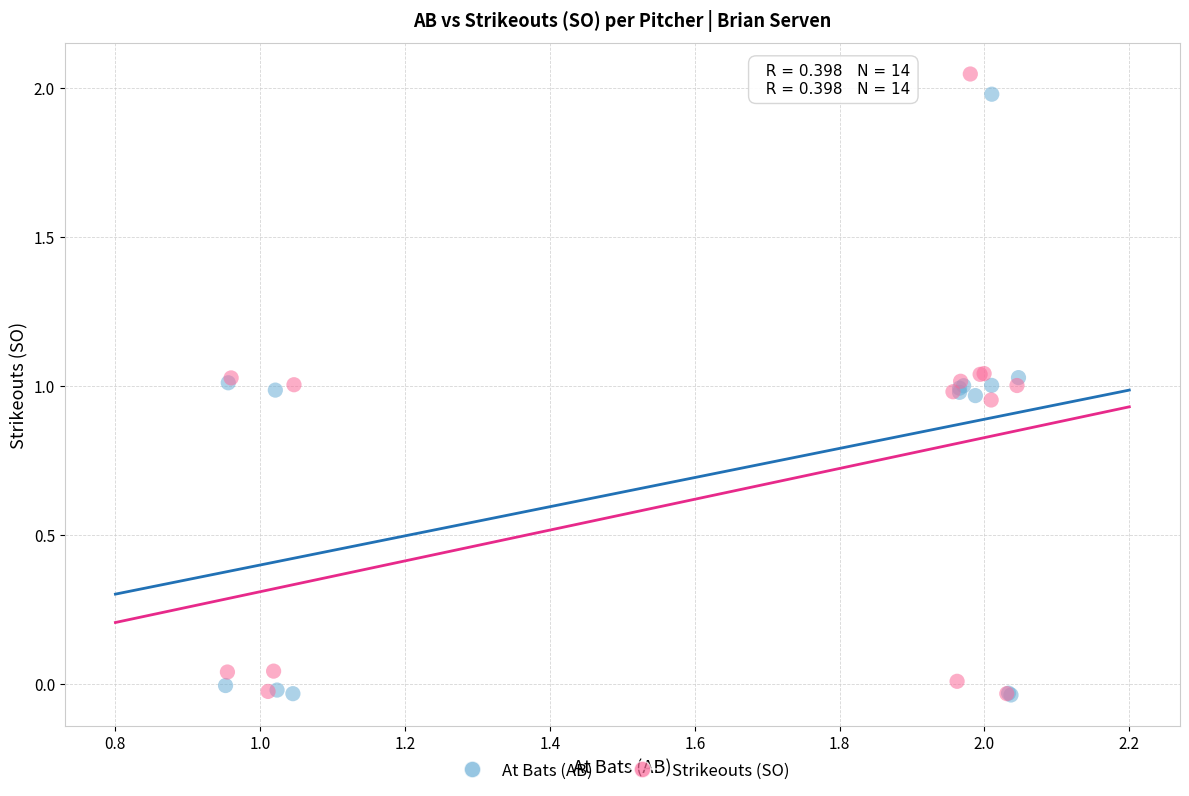

Which series has the widest spread of Y values?

Strikeouts (SO)